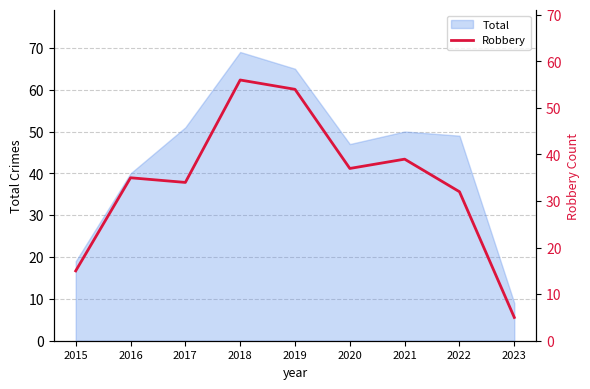

Where is the first local minimum?

2017